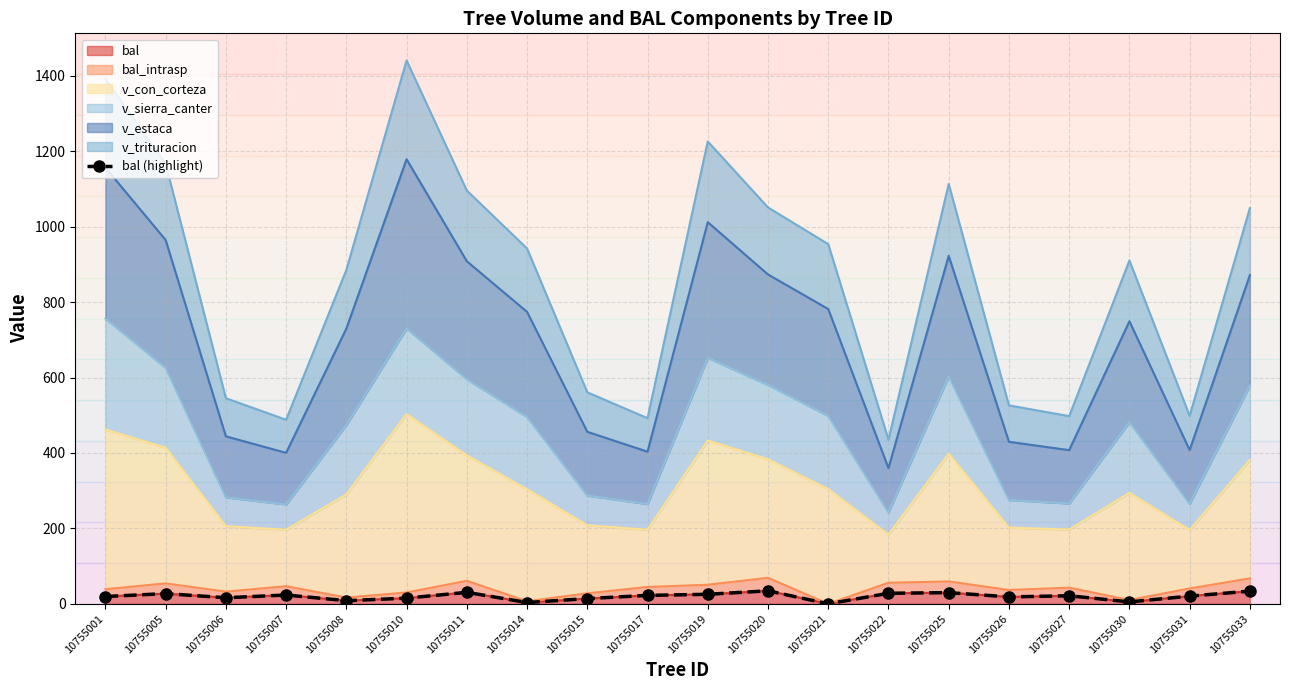

List the labels in order of value, largest first.

10755020, 10755033, 10755011, 10755025, 10755022, 10755005, 10755019, 10755007, 10755017, 10755027, 10755031, 10755001, 10755026, 10755006, 10755010, 10755015, 10755008, 10755030, 10755014, 10755021